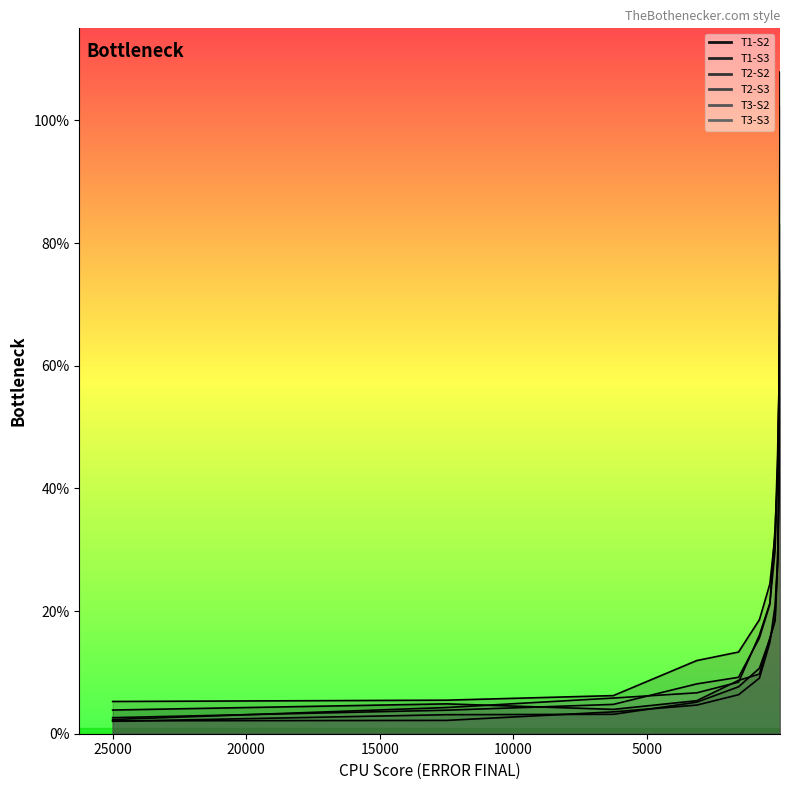

At which category is the sum across all series the highest?

12